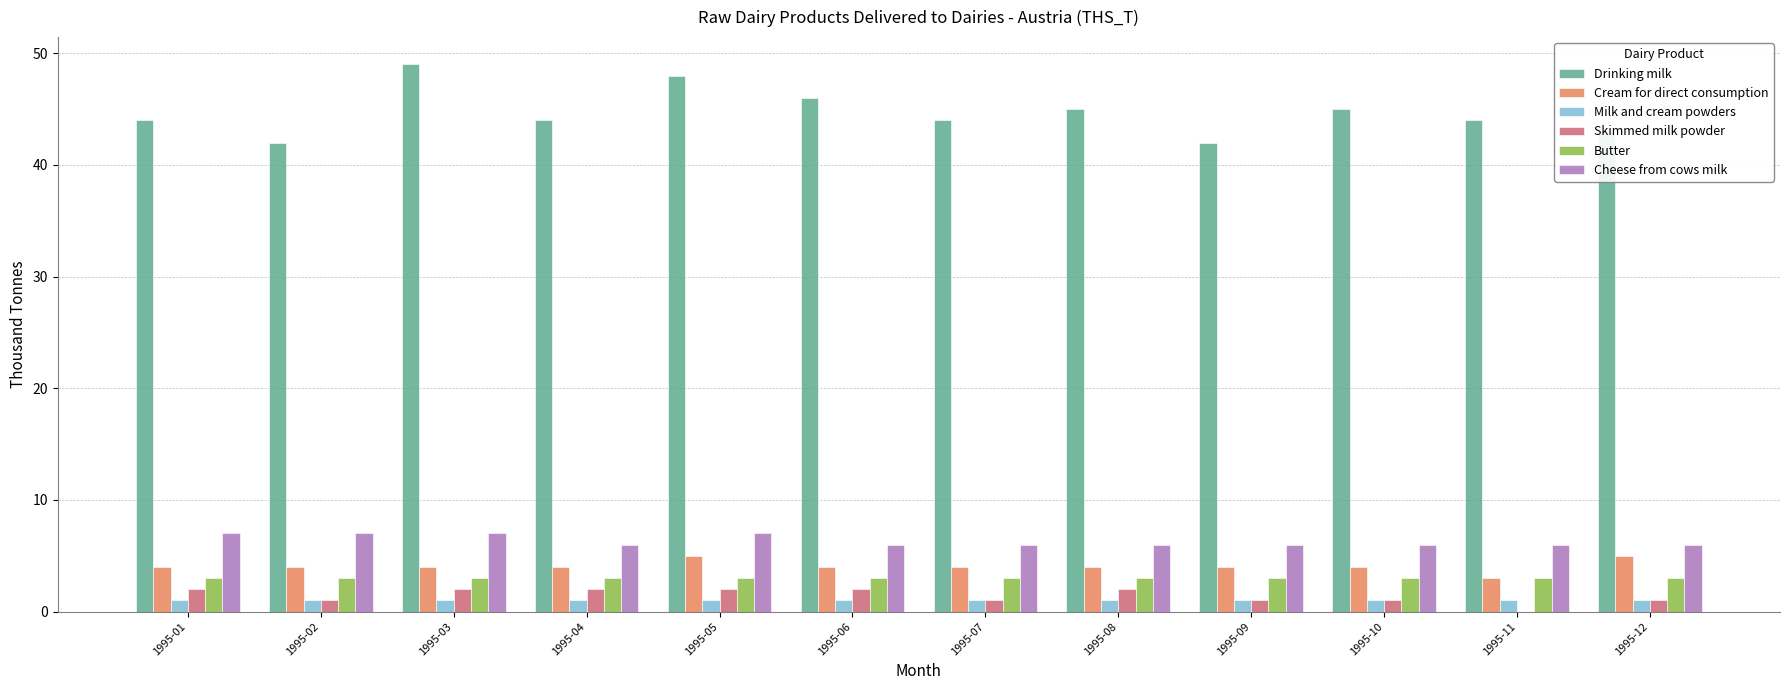

Which series changed the most between 1995-05 and 1995-08?

Drinking milk